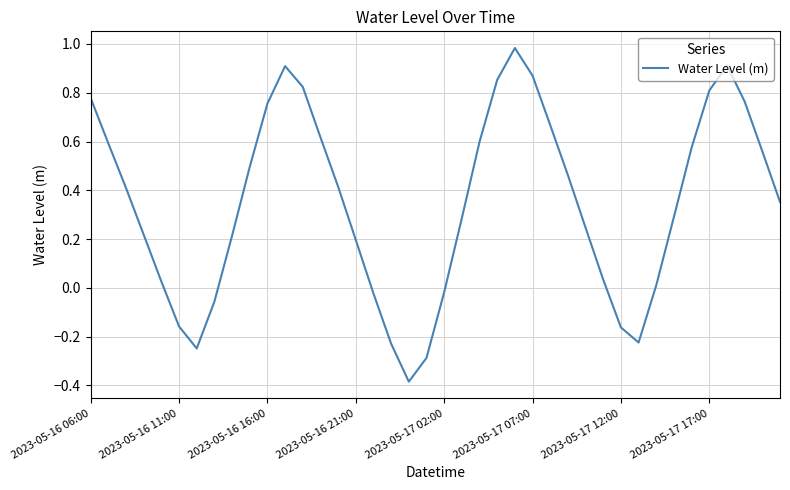

How many points are lower than both their immediate neighbors (excluding endpoints)?

3